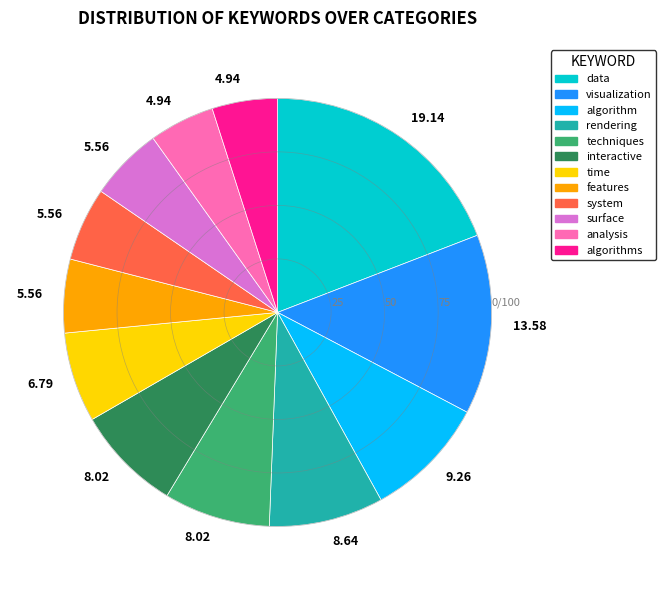

Is it true that surface is 6% of the pie?

True